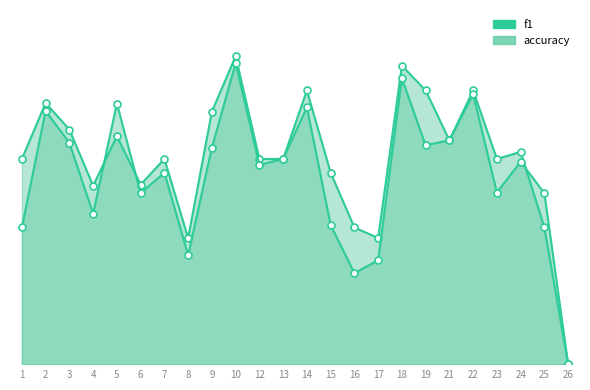

What is the value of the accuracy point at the 10th from the left?

0.8